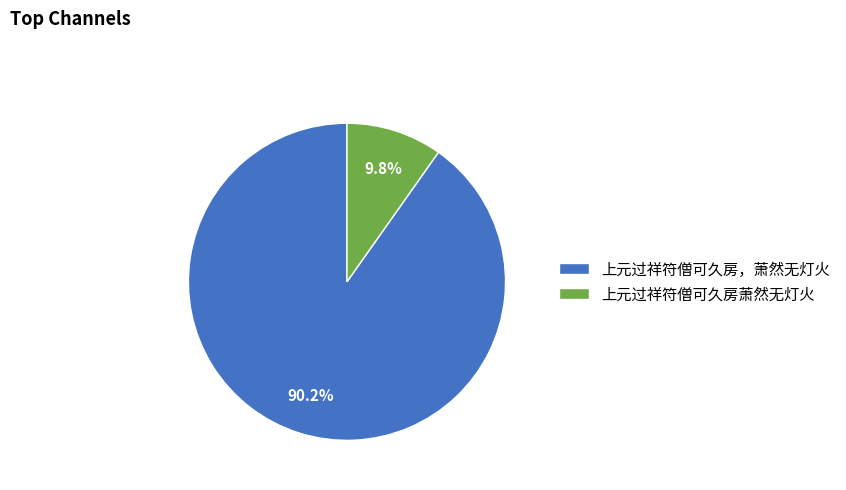

Is it true that 上元过祥符僧可久房萧然无灯火 is 10% of the pie?

True